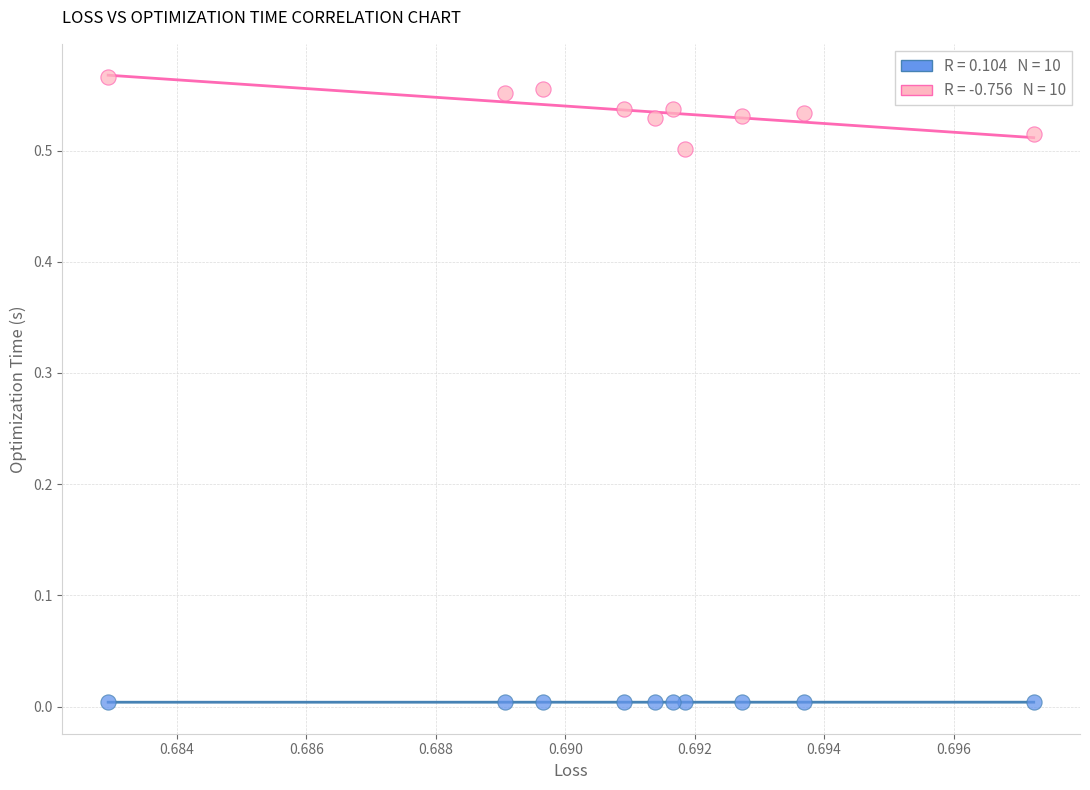

How many data points are displayed?

20